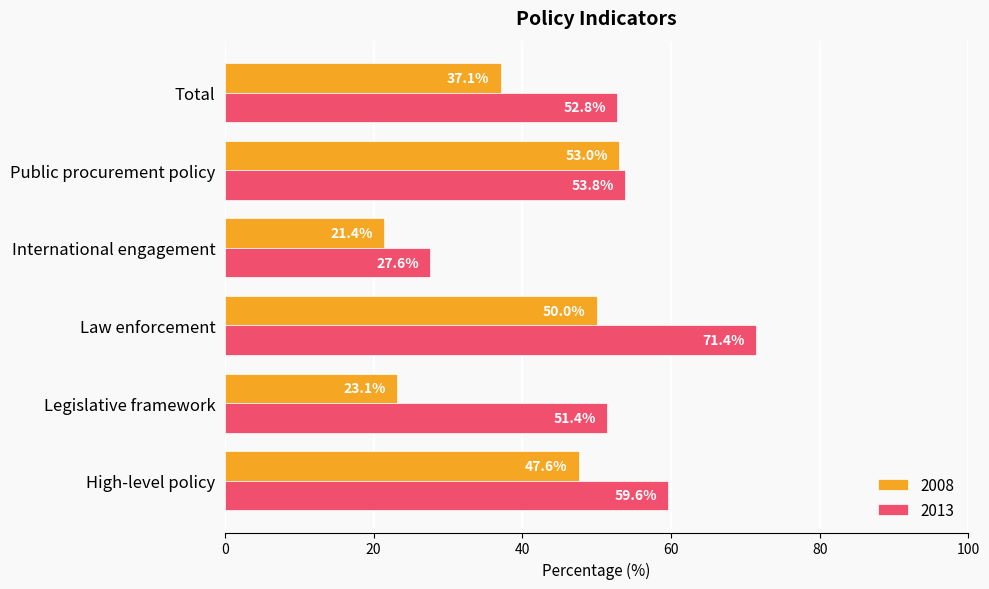

What are all the series names shown in the legend?

2008, 2013